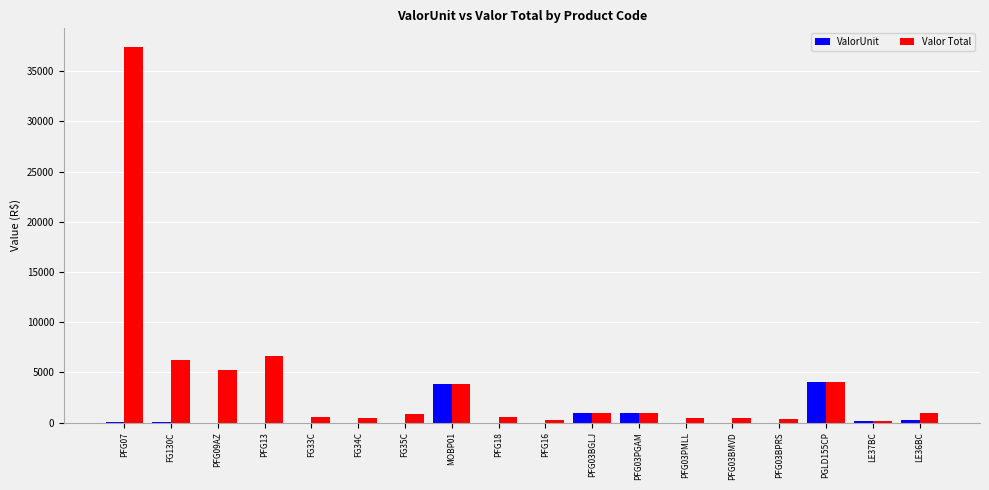

Which series changed the most between PFG07 and FG33C?

Valor Total